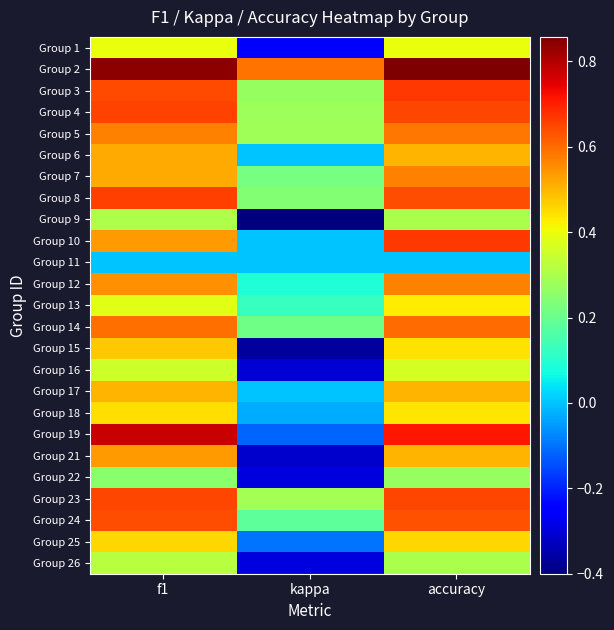

At how many categories does at least one series exceed 0?

3